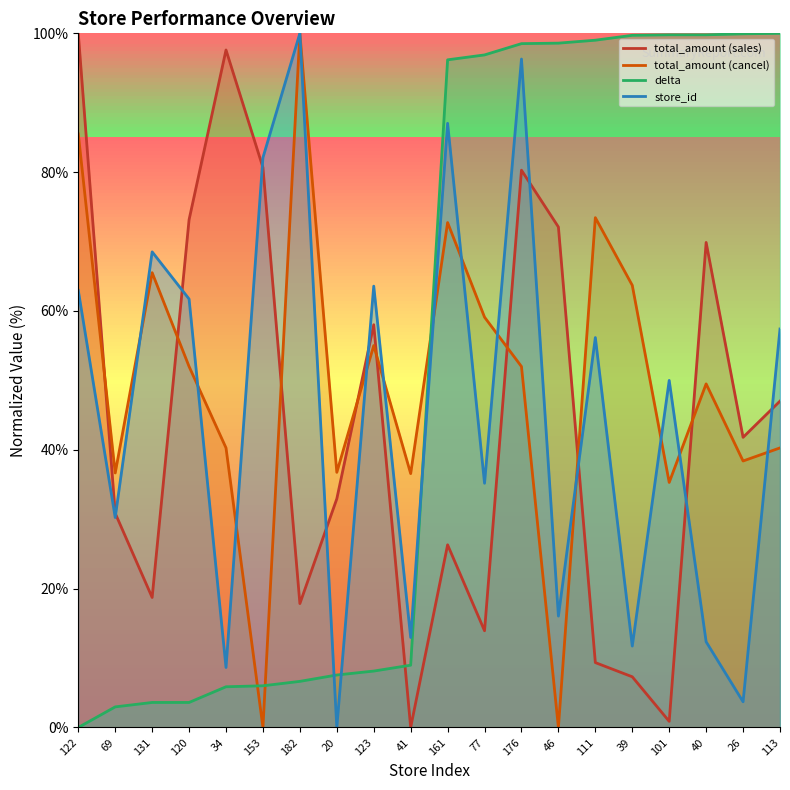

What is the sum of all delta values?

1041.8